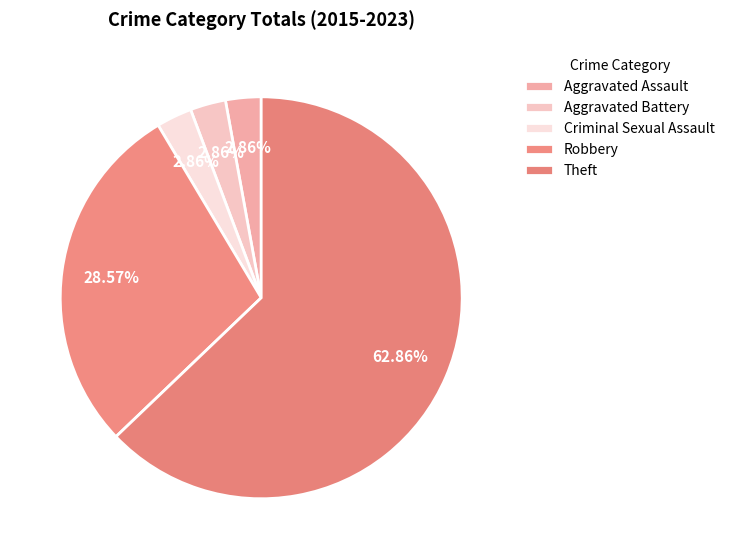

How many slices are in this pie chart?

5